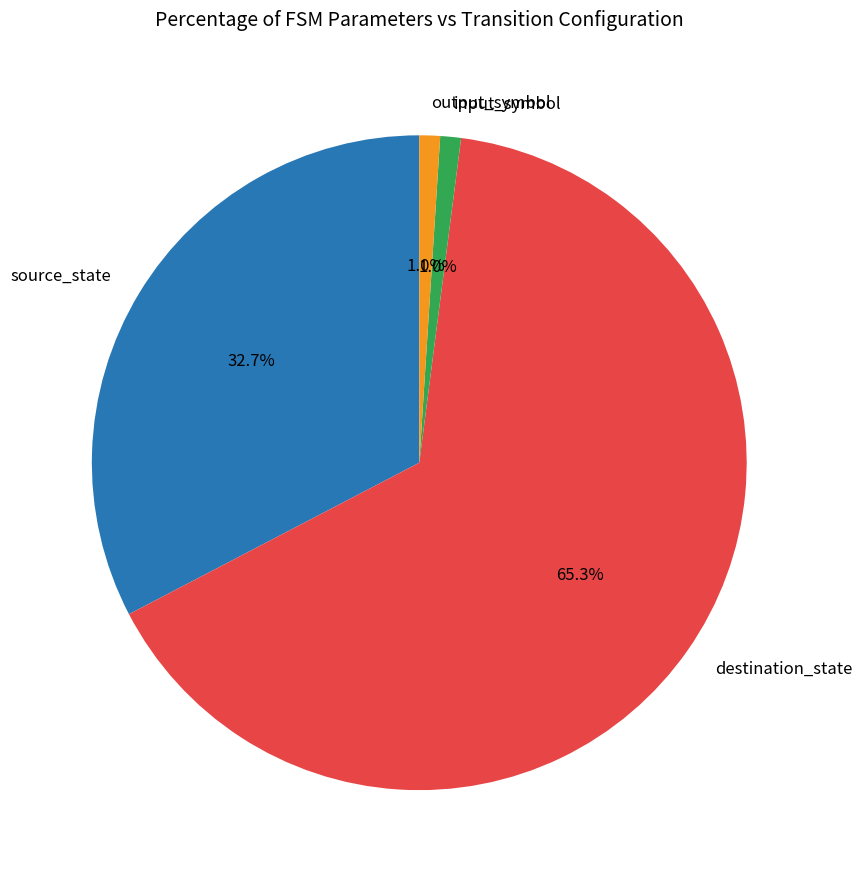

Does destination_state account for over 50% of the chart?

Yes